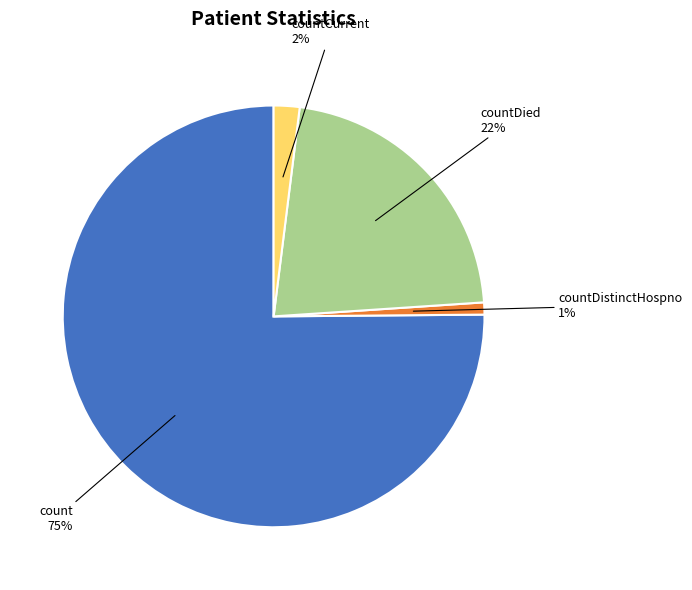

Is it true that countDied is 22% of the pie?

True